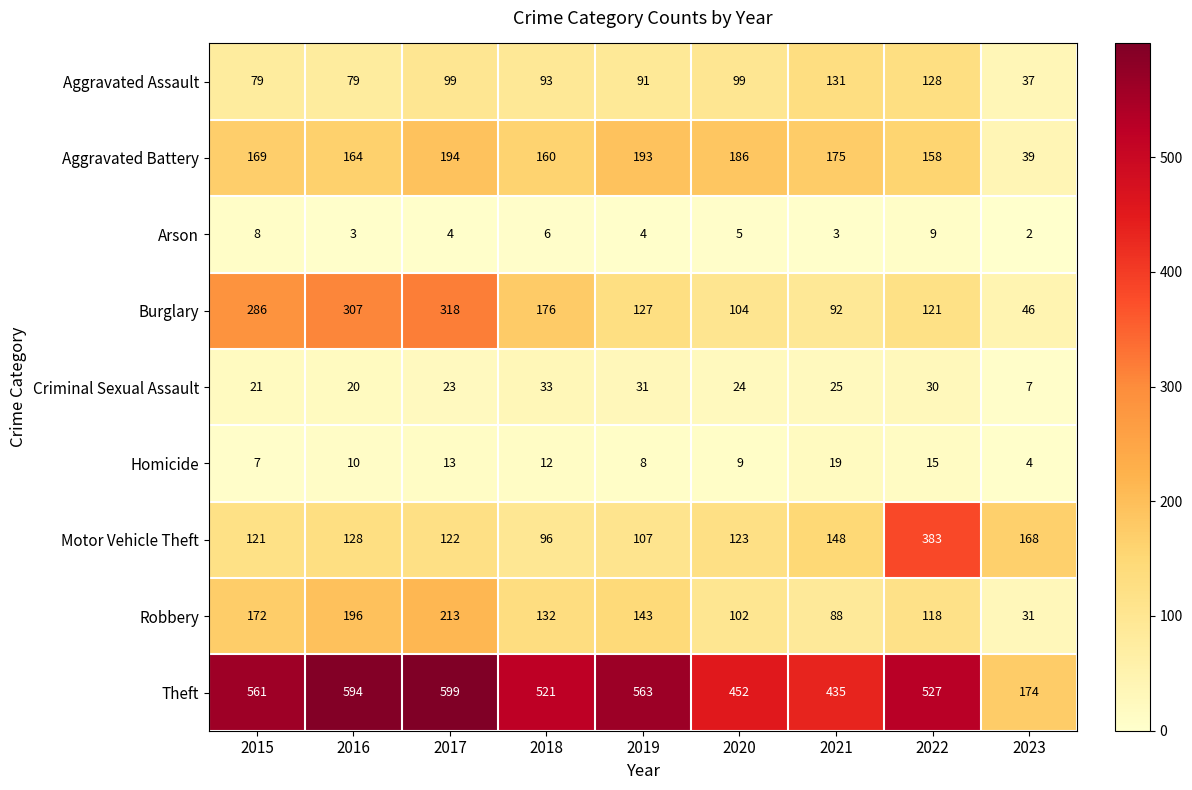

What is the greatest value displayed?

599